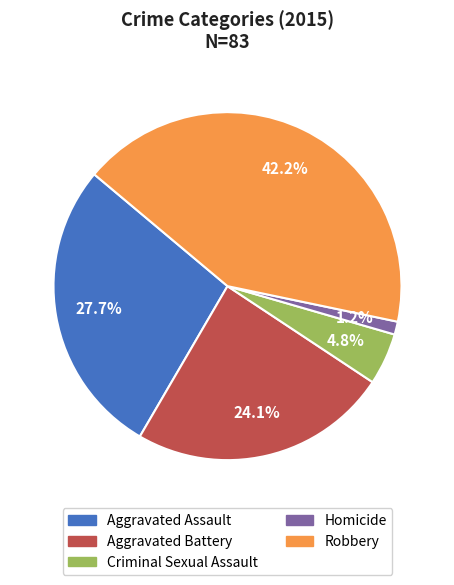

What is the ratio of the value at Aggravated Battery to the value at Criminal Sexual Assault?

5.0